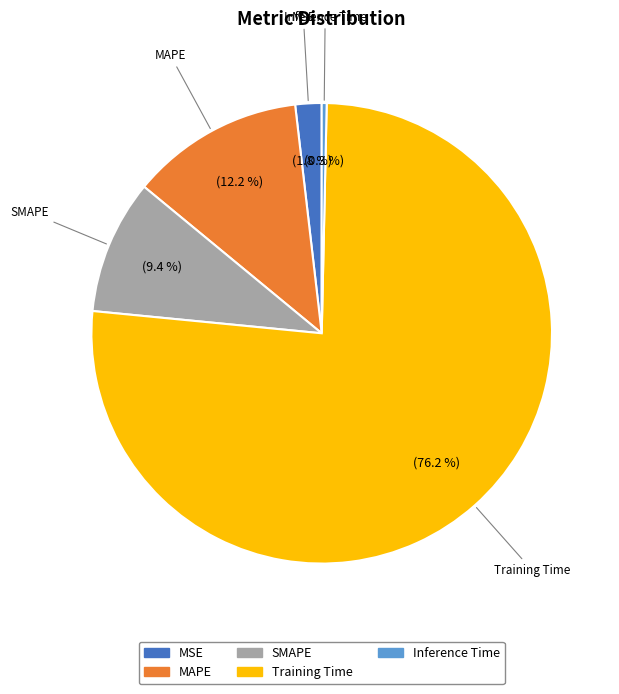

Count the number of slices in the pie.

5